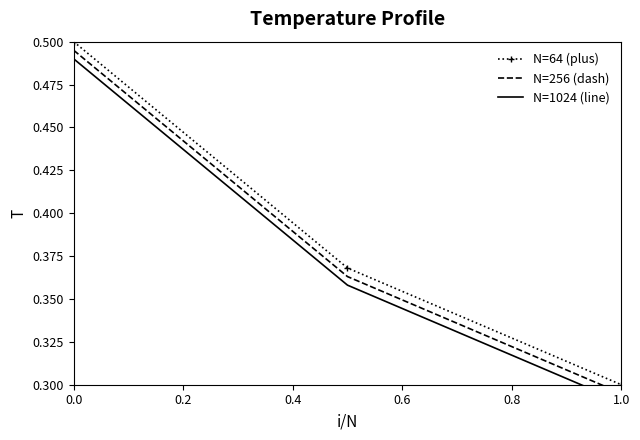

How many lines are shown in the chart?

3